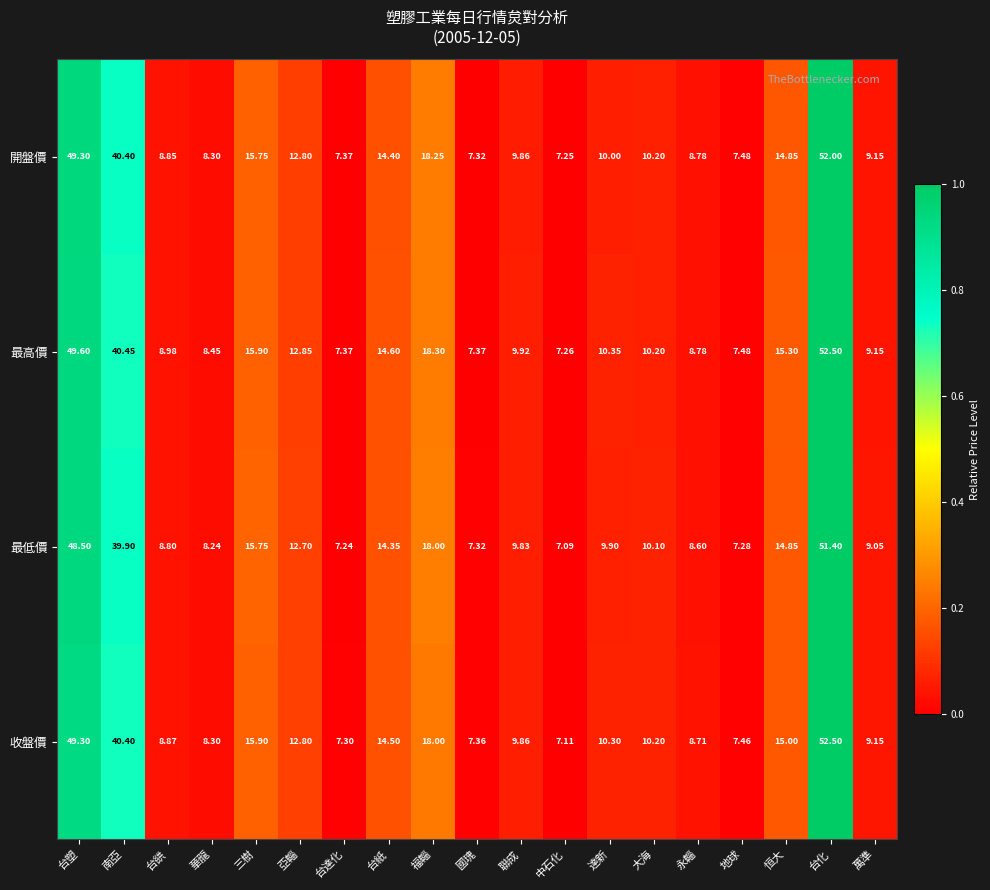

Which series has the largest total across all categories?

最高價